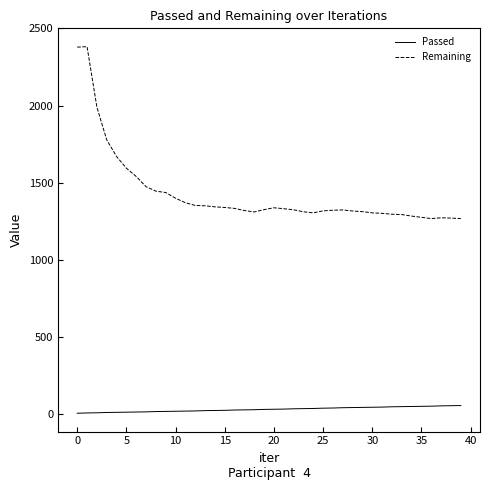

What is the sum of all Passed values?

1097